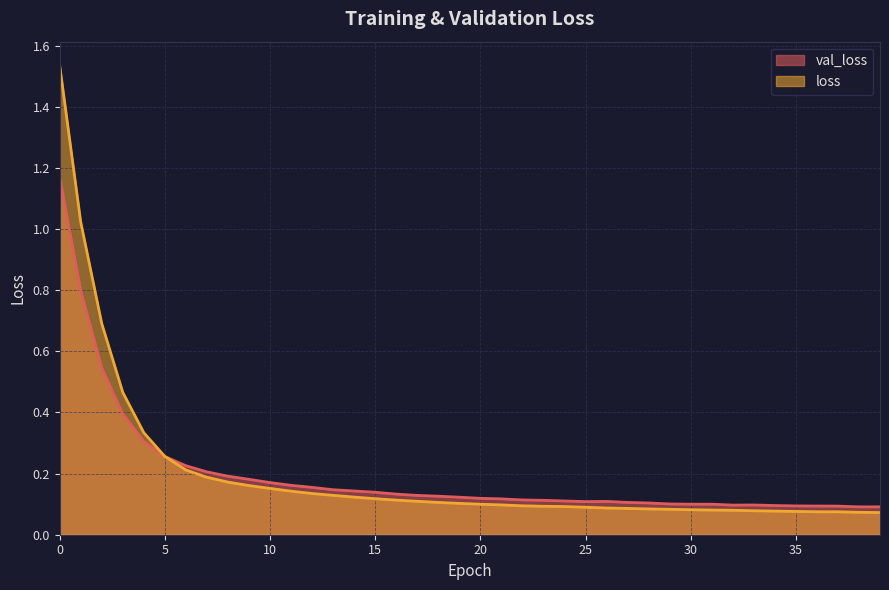

Where is loss nearest to the value 0?

39